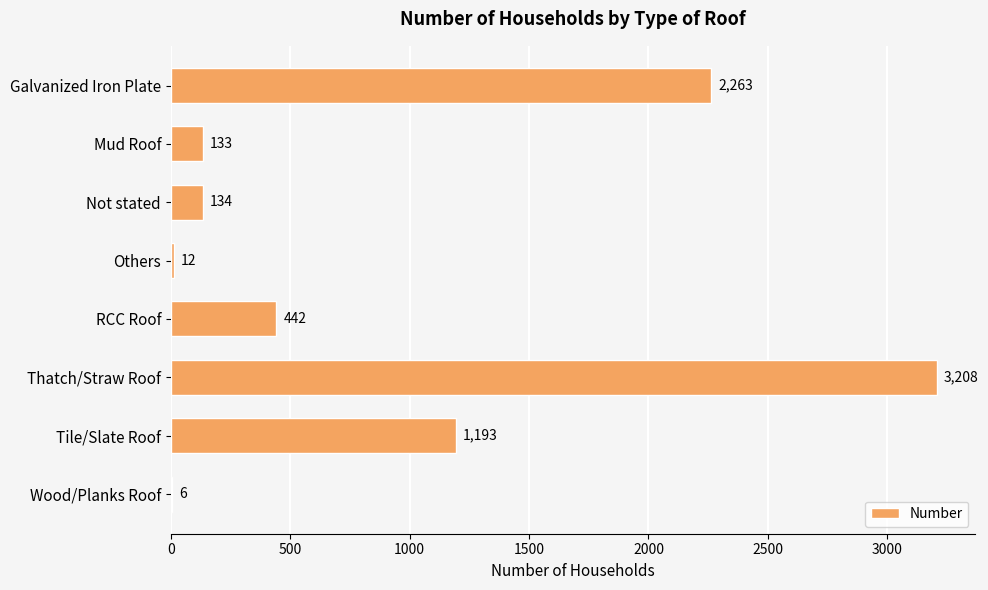

Reading bottom to top, transcribe all the data shown in this chart.

Wood/Planks Roof=6	Tile/Slate Roof=1193	Thatch/Straw Roof=3208	RCC Roof=442	Others=12	Not stated=134	Mud Roof=133	Galvanized Iron Plate=2263